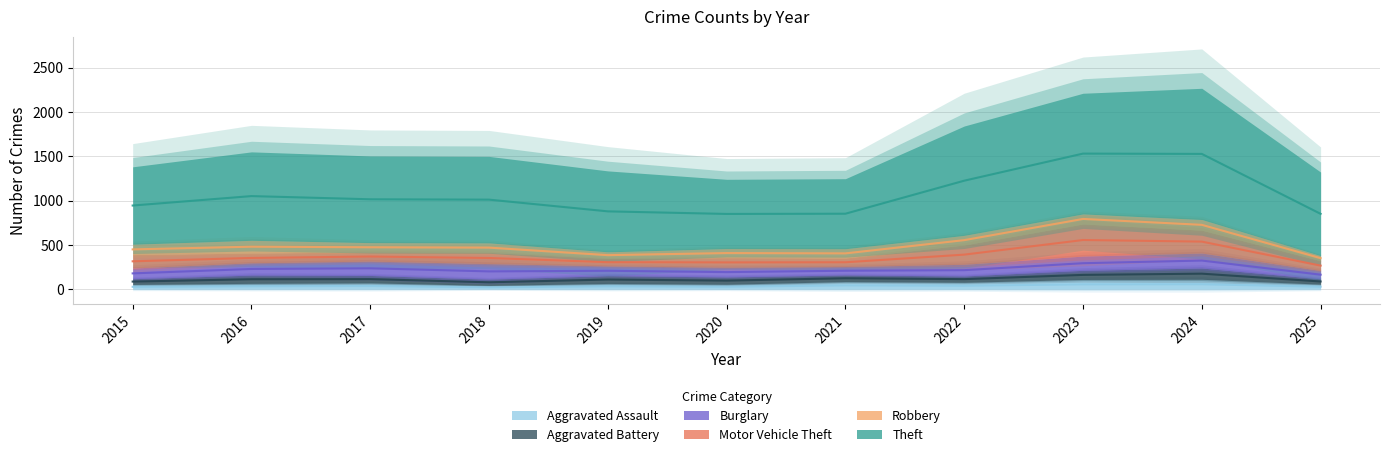

How many interior local peaks does the Aggravated Assault series have?

4